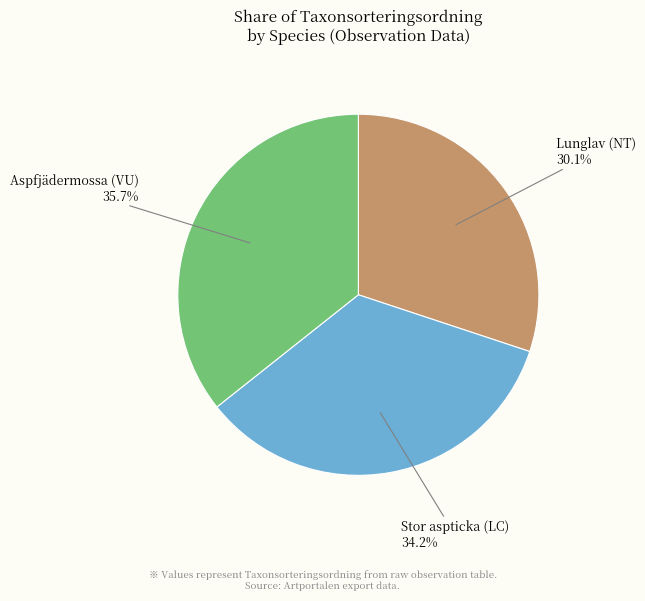

Count the number of slices in the pie.

3